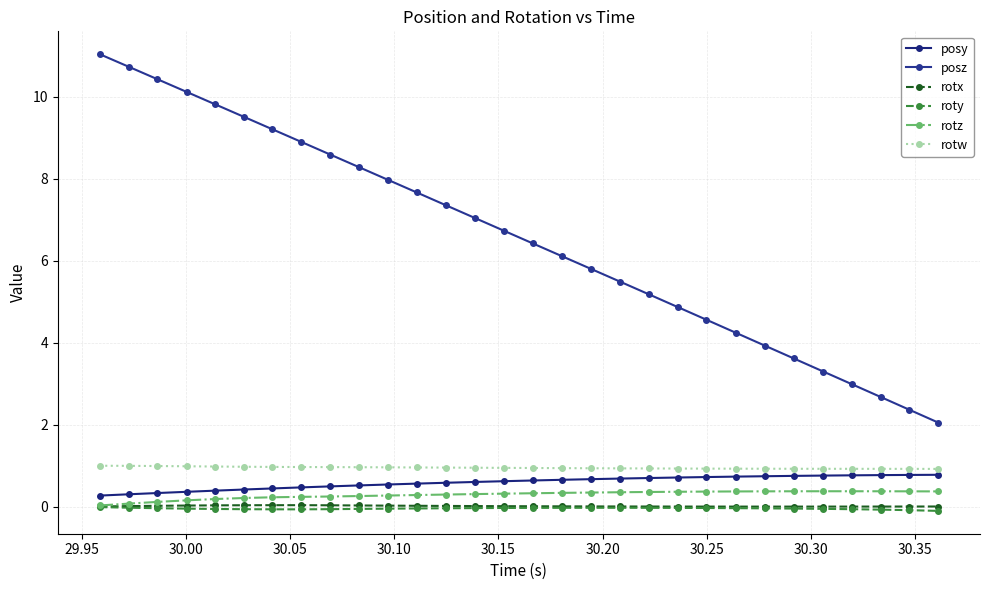

What is the average value of the rotw series?

1.0